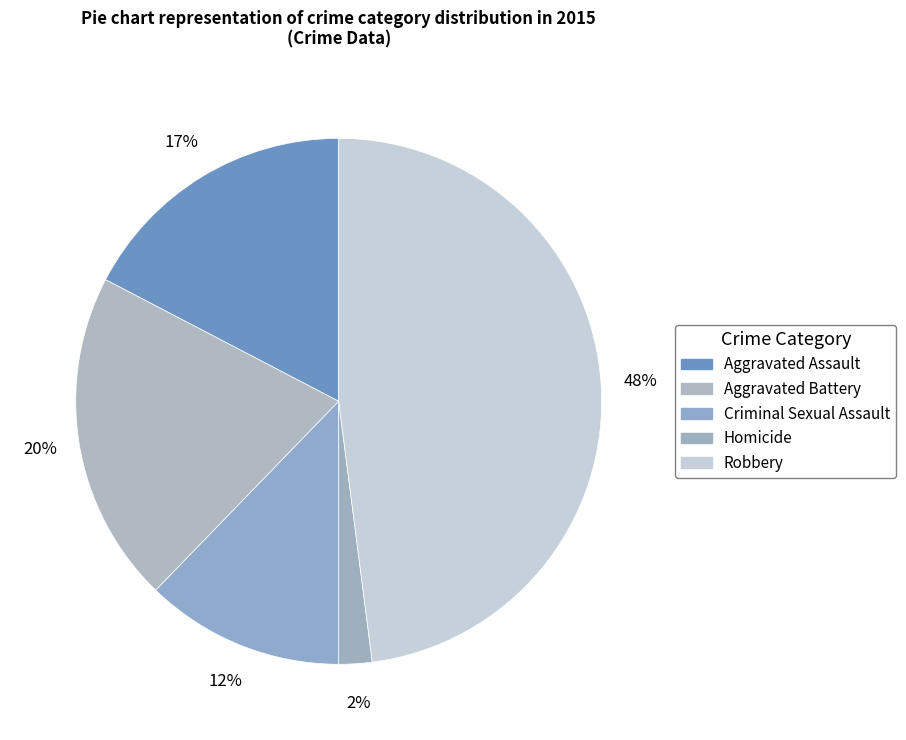

To the nearest percent, what is the difference between the largest and smallest slice percentages?

46%